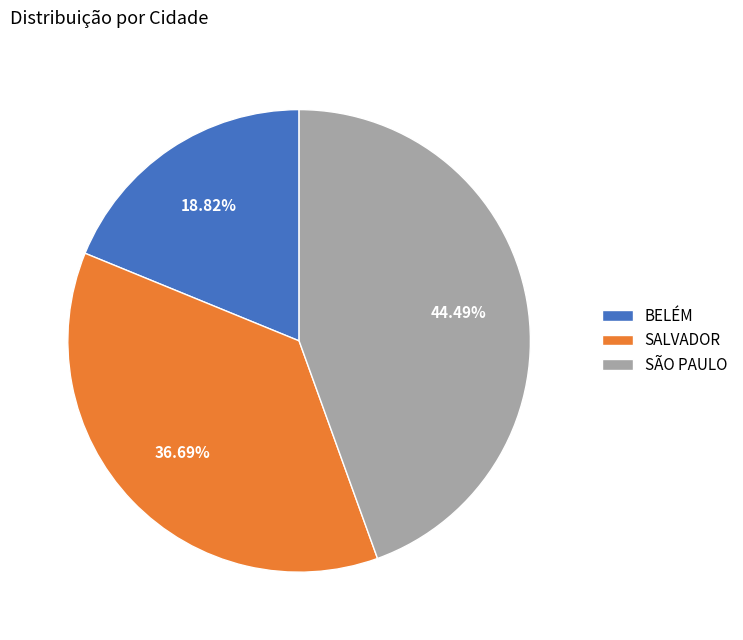

The BELÉM slice represents 19% of the pie. True or false?

True